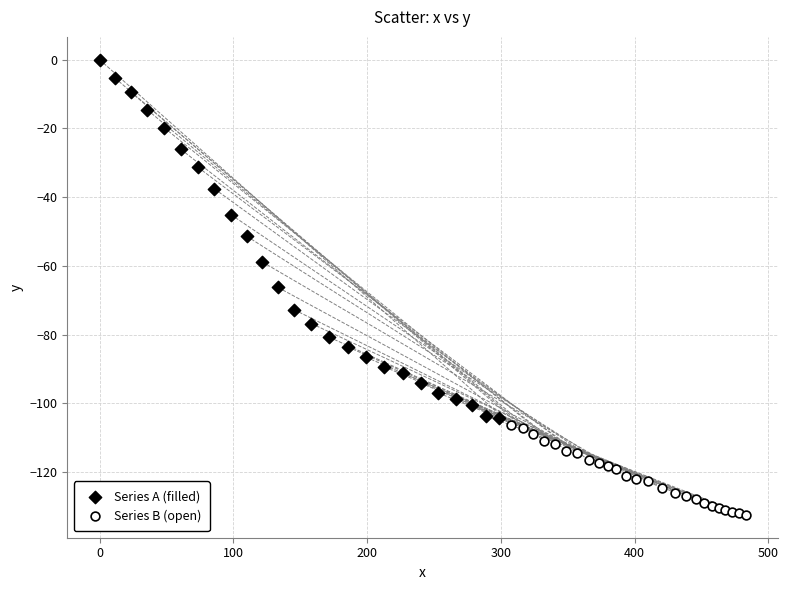

Which series has the widest spread of Y values?

Series A (filled)